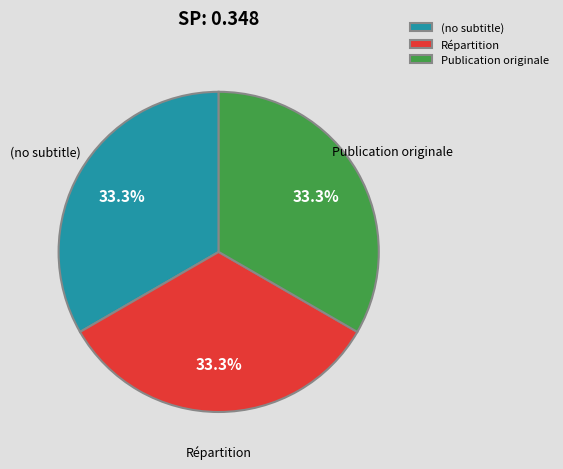

To the nearest percent, what is the difference between the (no subtitle) and Publication originale slice percentages?

0%